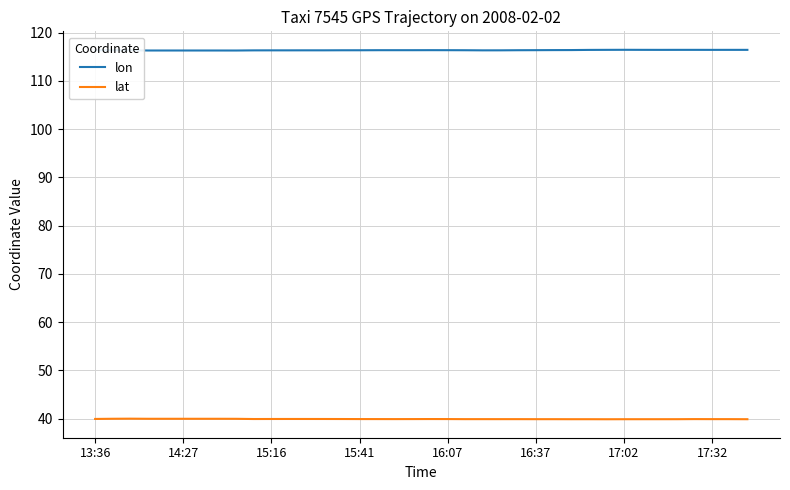

The value of lon at 19 is 54.4. True or false?

False